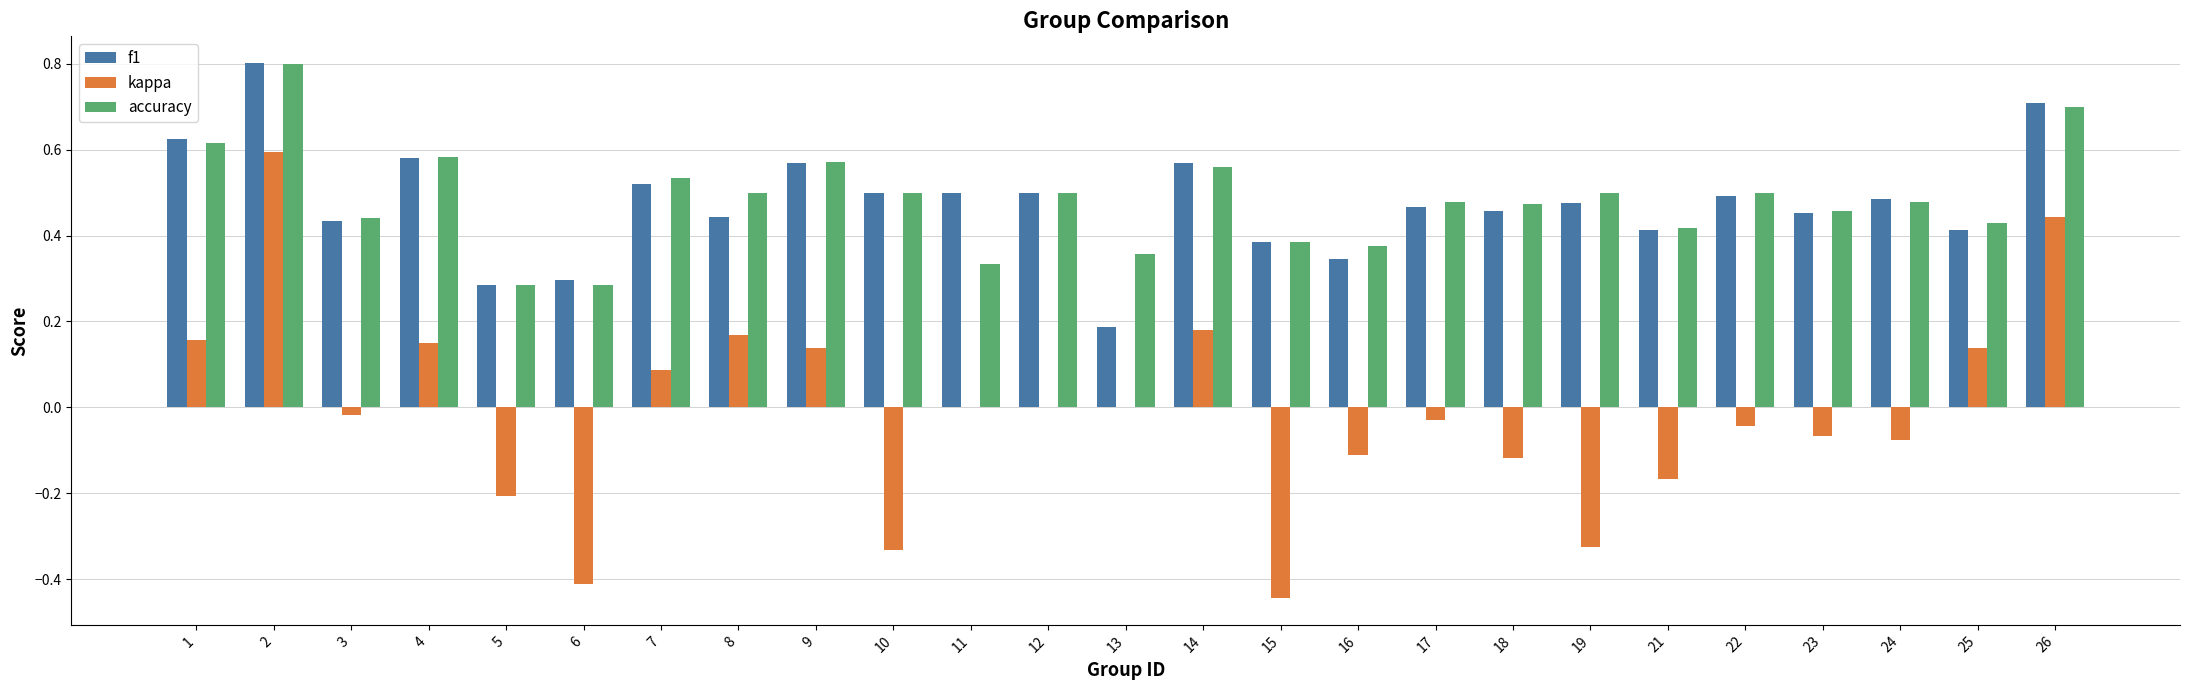

Between 24 and 26, which series saw the biggest shift?

kappa